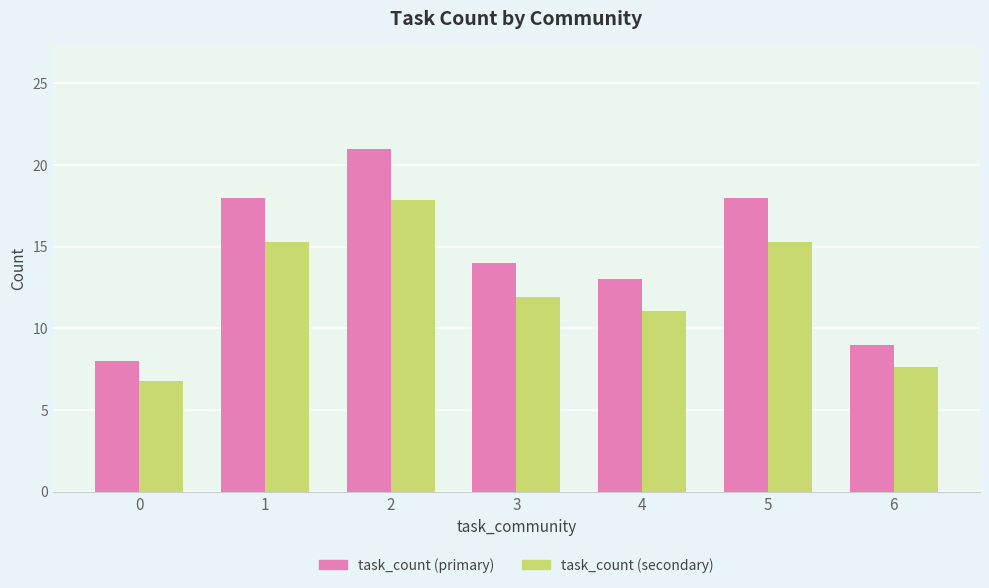

What is the average value of the task_count (secondary) series?

12.3